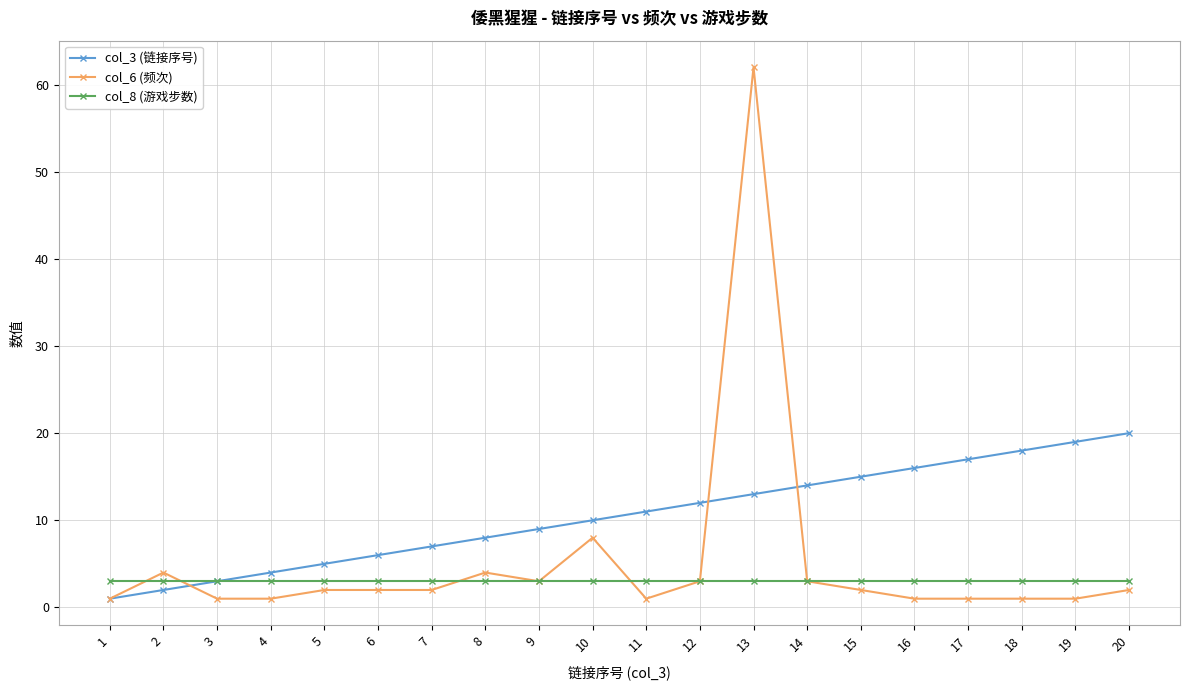

What is the maximum value for col_6 (频次)?

62